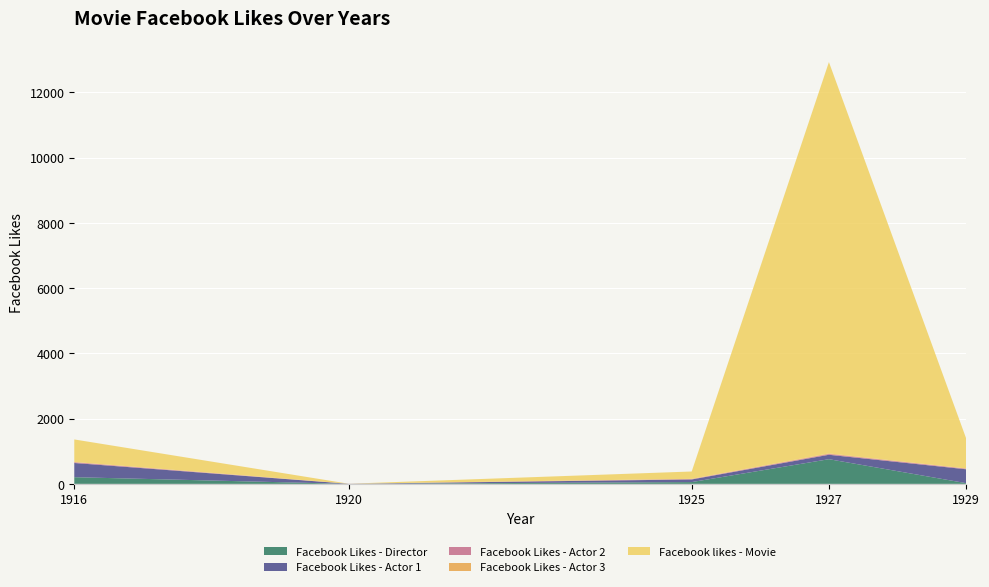

Reading left to right, list all the values displayed in this chart.

Facebook Likes - Director: 204	0	54	756	21
Facebook Likes - Actor 1: 436	2	81	136	426
Facebook Likes - Actor 2: 22	2	12	23	20
Facebook Likes - Actor 3: 9	0	6	18	3
Facebook likes - Movie: 691	0	226	12000	926